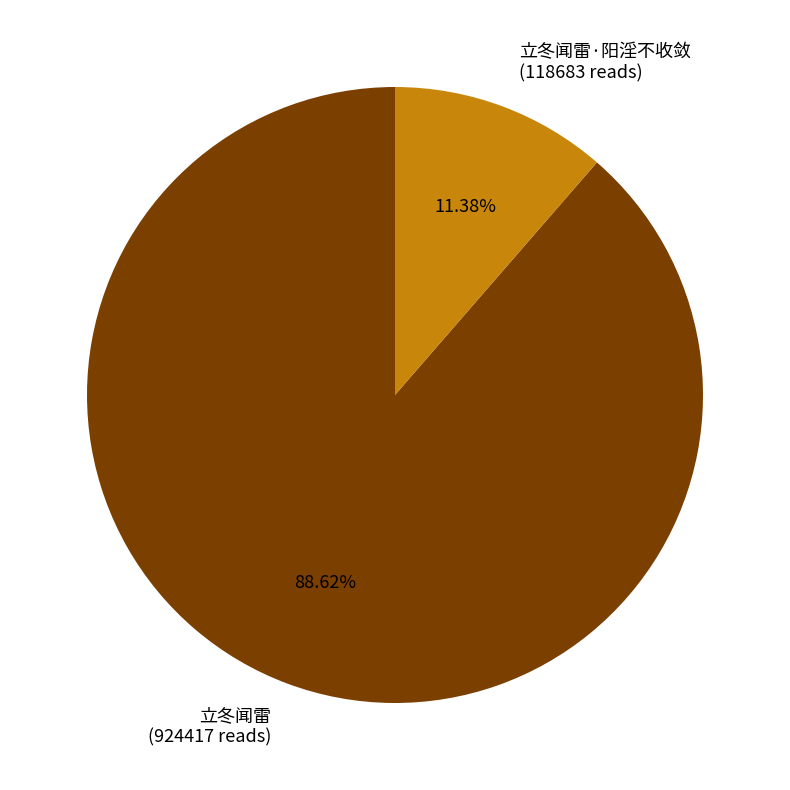

Combined, do 立冬闻雷·阳淫不收敛 (118683 reads) and 立冬闻雷 (924417 reads) account for over 50%?

Yes